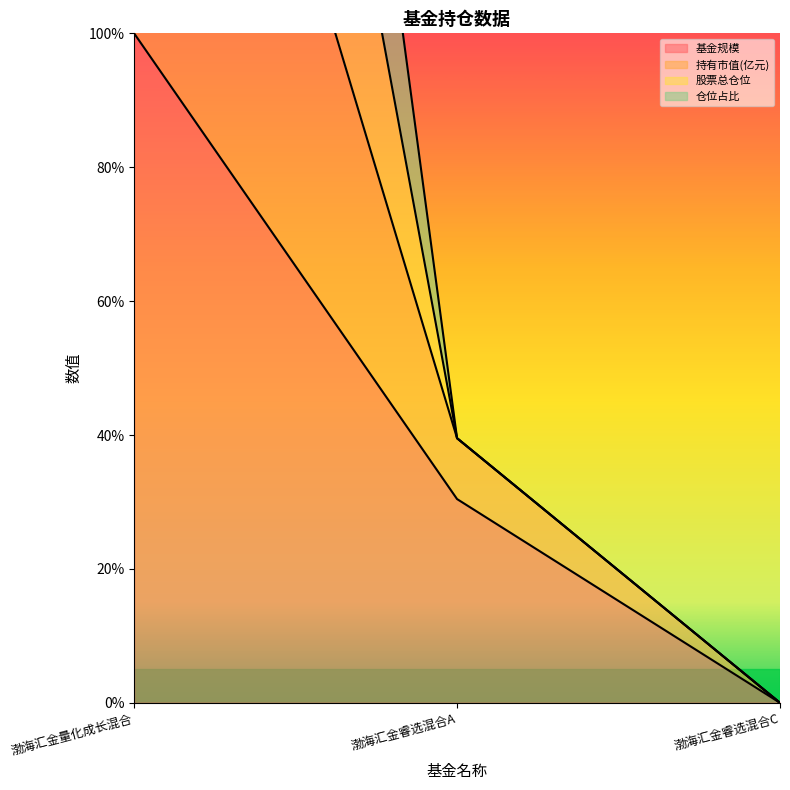

Reading left to right, extract all data points from this chart.

基金规模: 100.0	30.4	0.0
持有市值(亿元): 400.0	39.5	0.0
股票总仓位: 300.0	39.5	0.0
仓位占比: 200.0	39.5	0.0